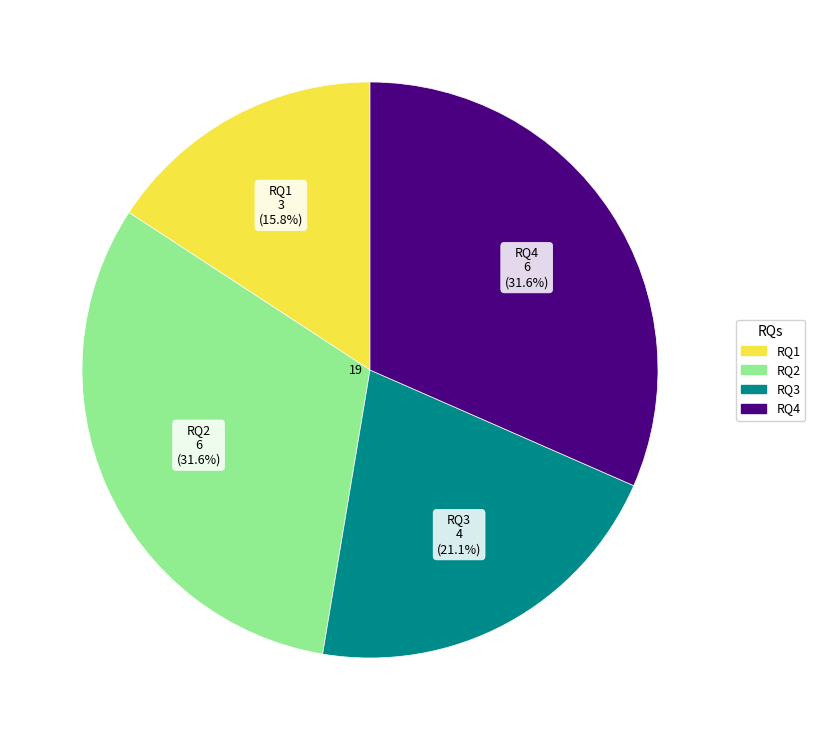

True or false: RQ1 accounts for 16% of the total.

True